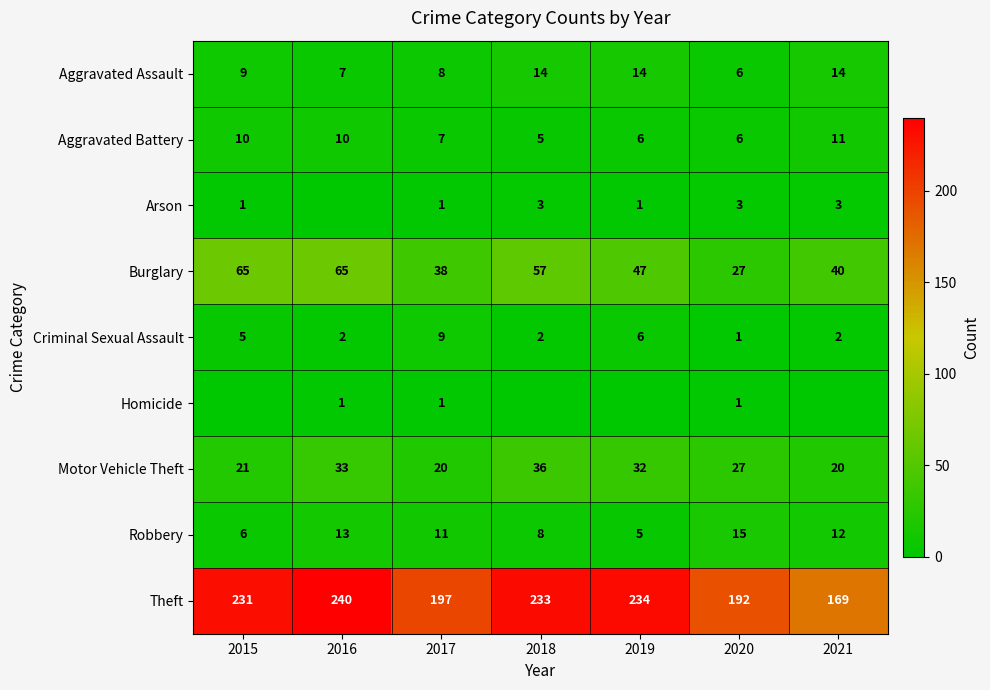

What is the spread (max minus min) of values at 2020?

191